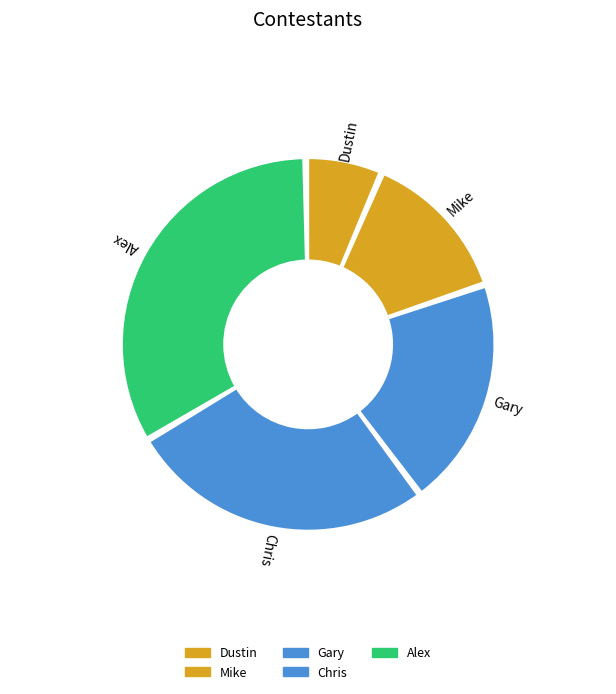

Approximately how many times larger is the value at Mike compared to Gary?

0.7